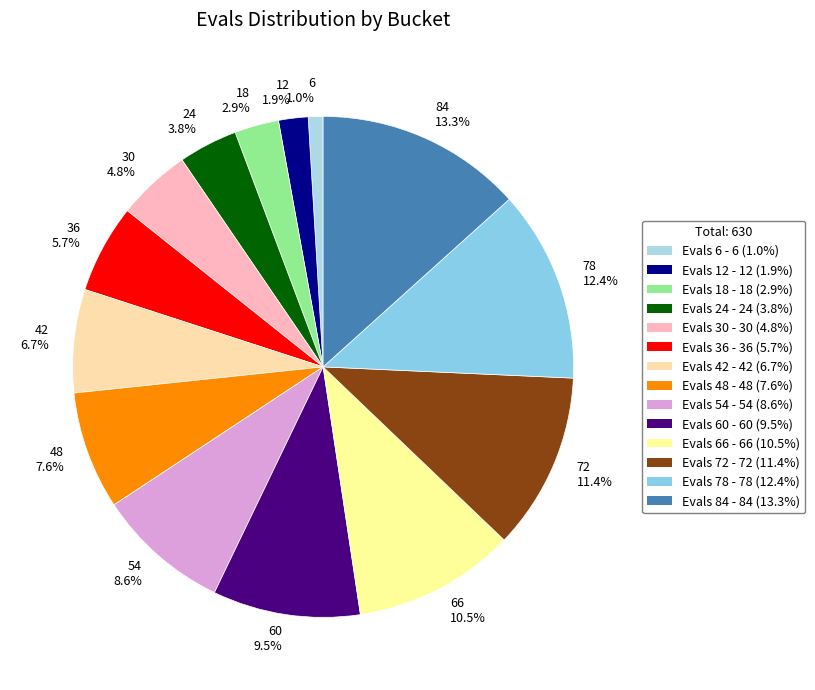

Which category has the biggest portion of the pie?

84